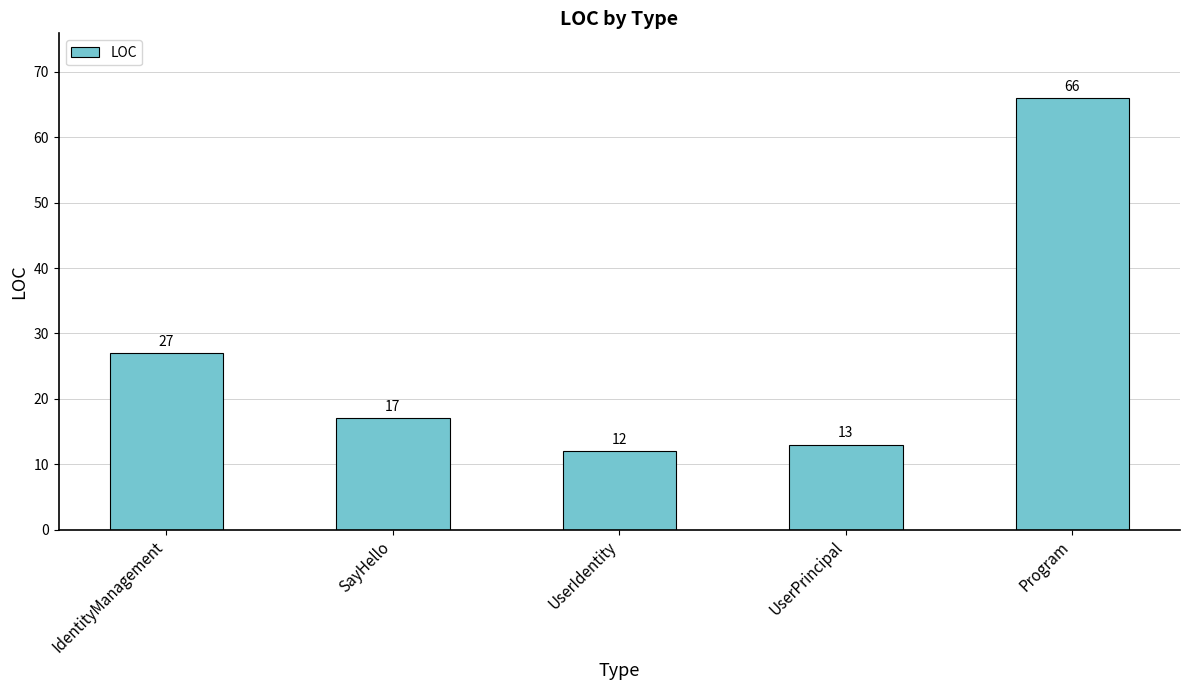

What is the sum of the values at UserPrincipal and IdentityManagement?

40